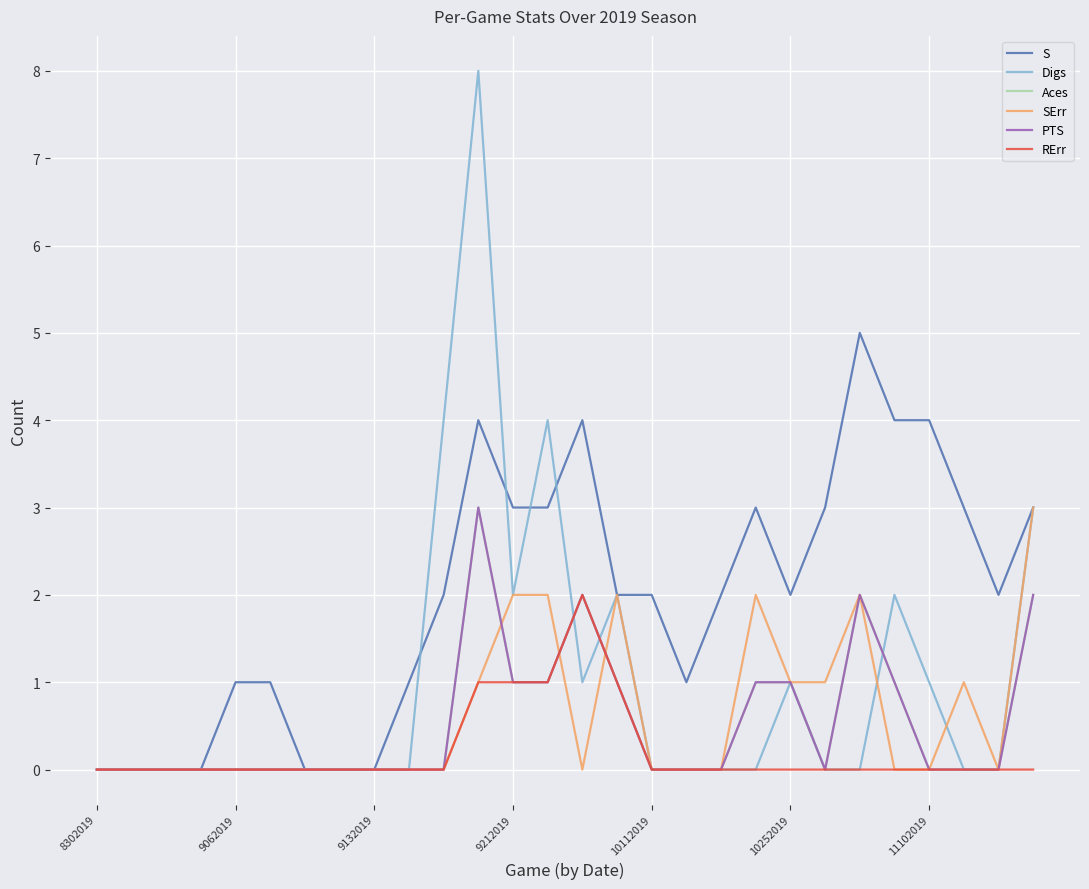

Is this an area chart (filled region under the line)?

No